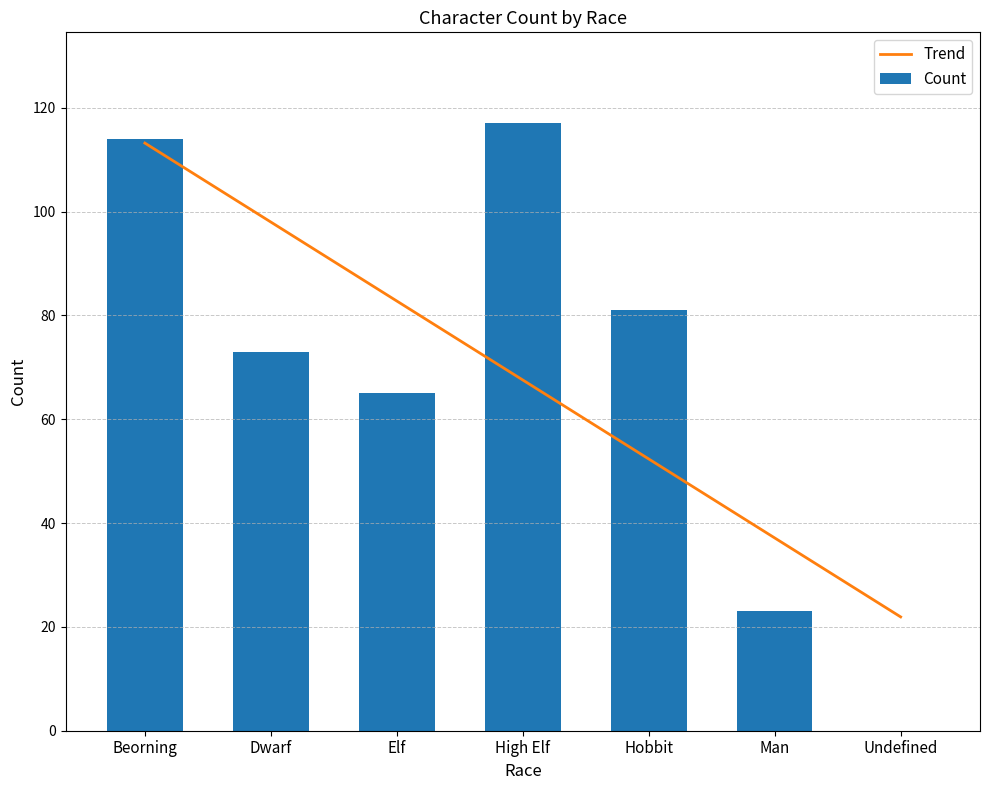

What is the label of the 4th bar from the left?

High Elf